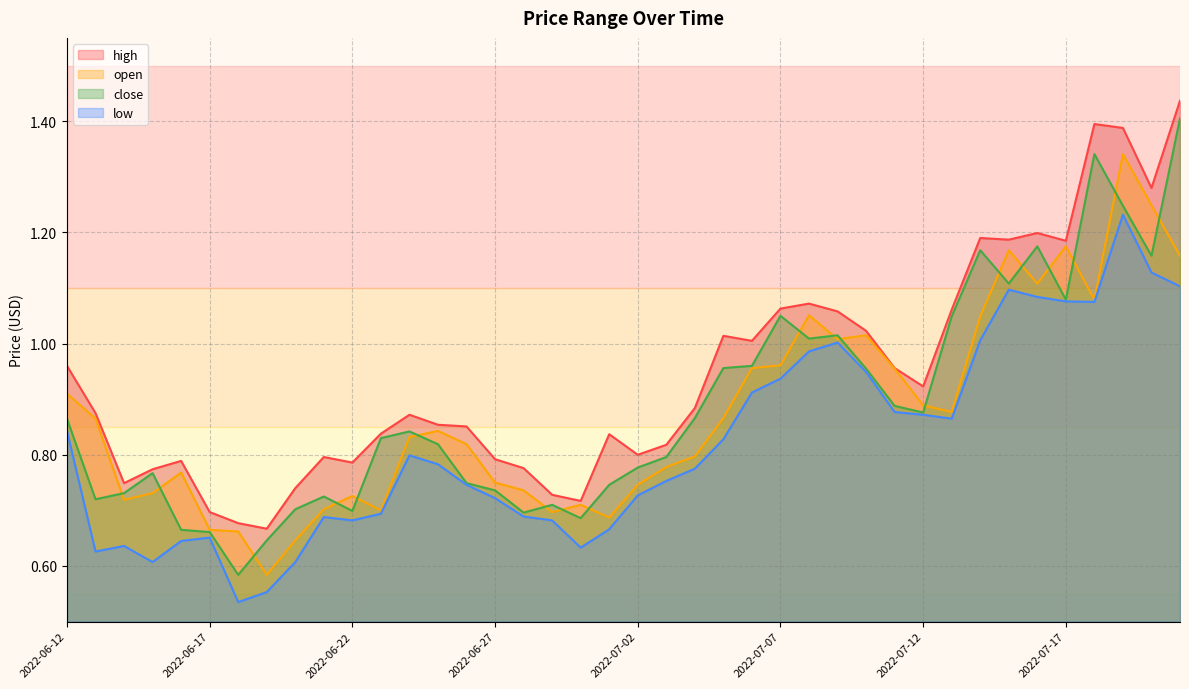

What is the difference between the highest and lowest values at 2022-06-15?

0.2